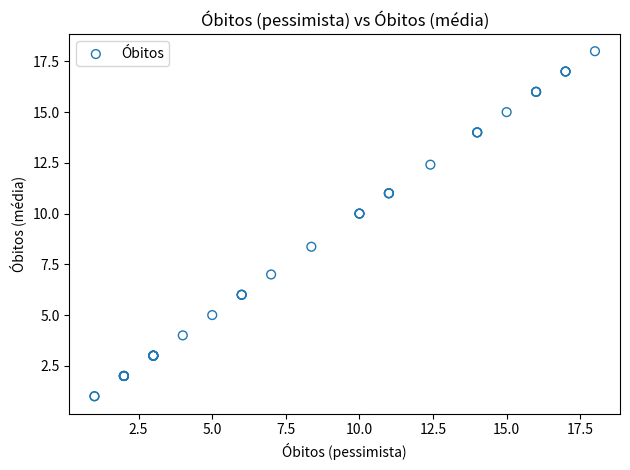

What Y value in the scatter plot is closest to 9?

8.4